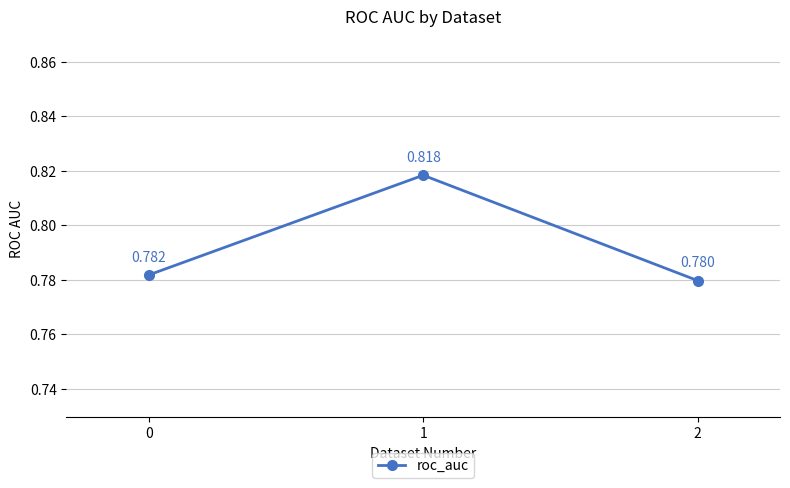

How many lines are shown in the chart?

1